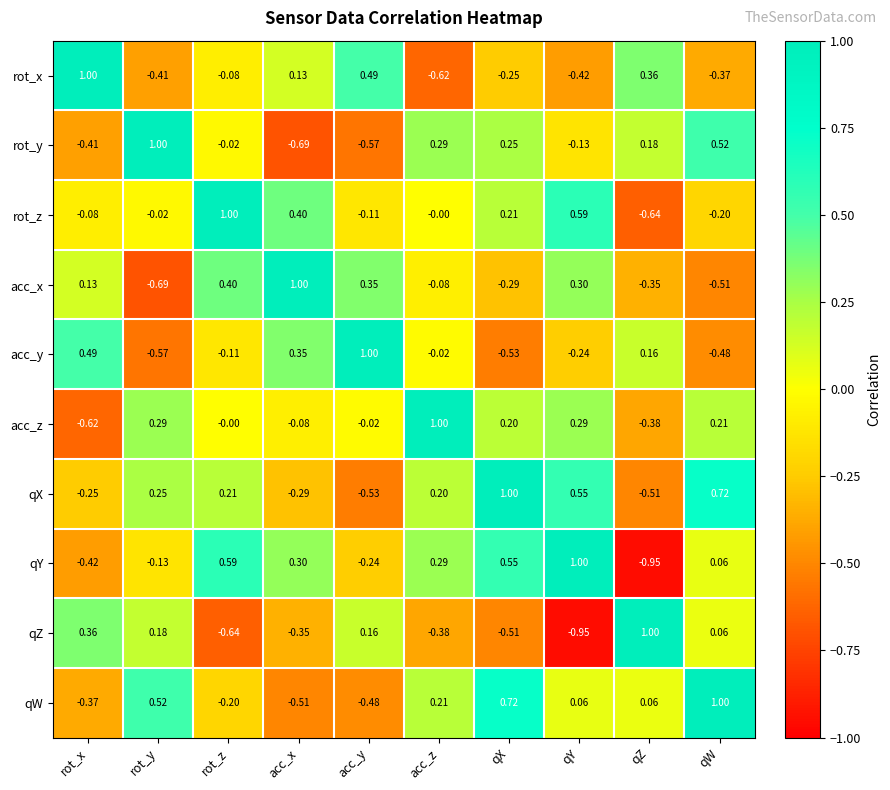

What is the difference between the highest and lowest values at rot_z?

1.6